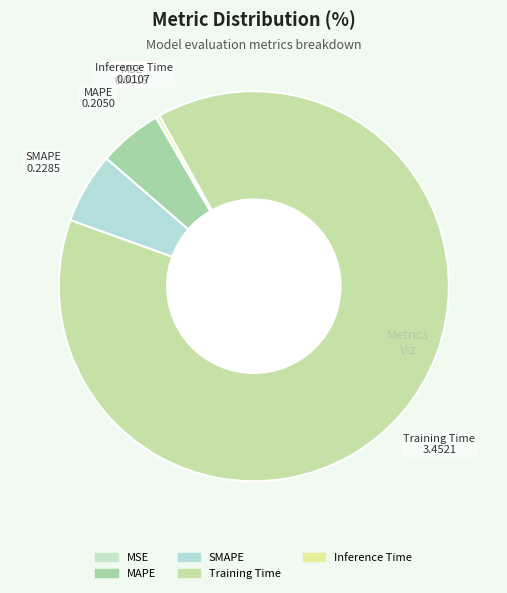

Is it true that MAPE is 16% of the pie?

False